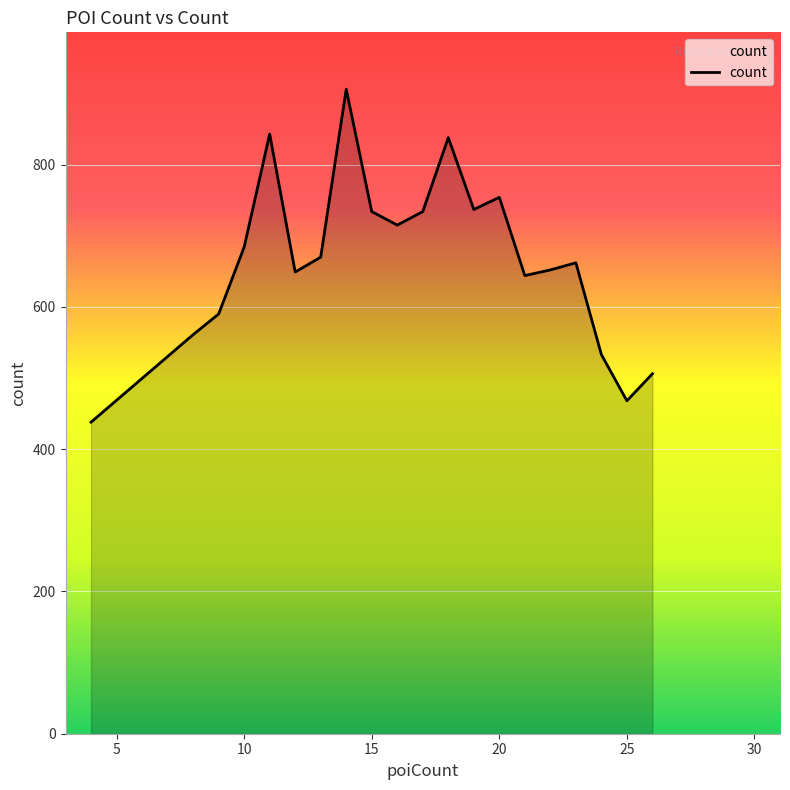

What is the difference between the maximum and minimum values?

468